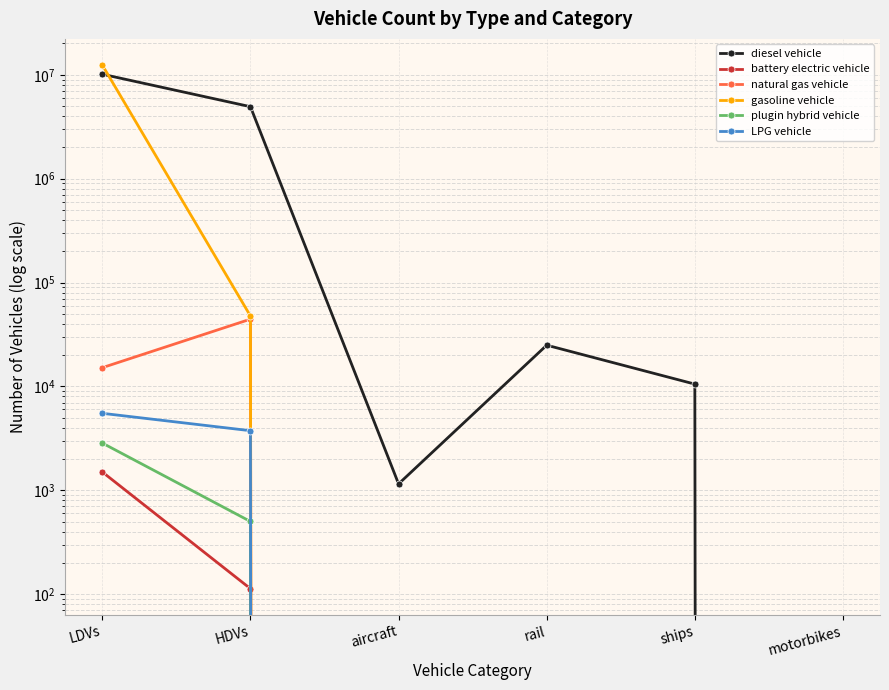

True or false: gasoline vehicle and natural gas vehicle intersect in this chart.

False